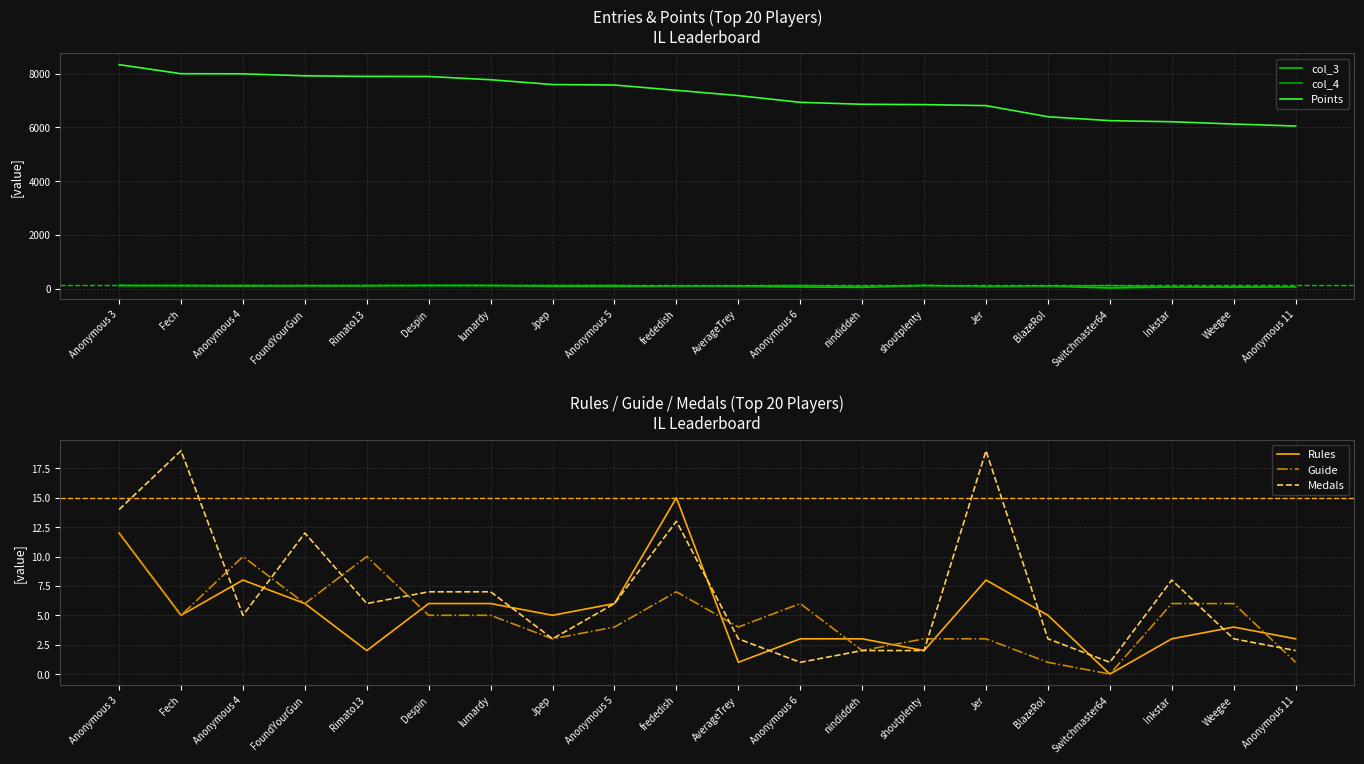

Which has a higher value, Switchmaster64 or Anonymous 6?

Anonymous 6